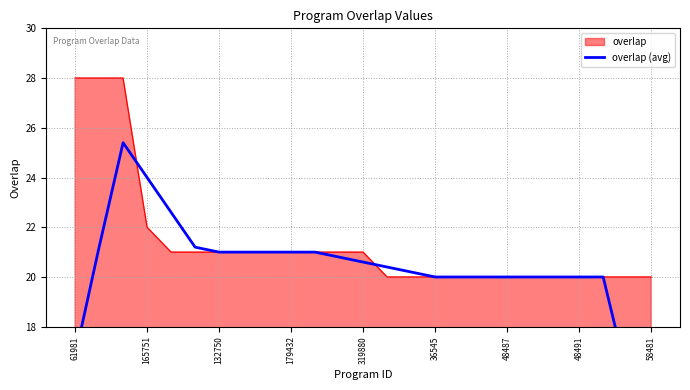

What is the lowest value of the overlap series?

20